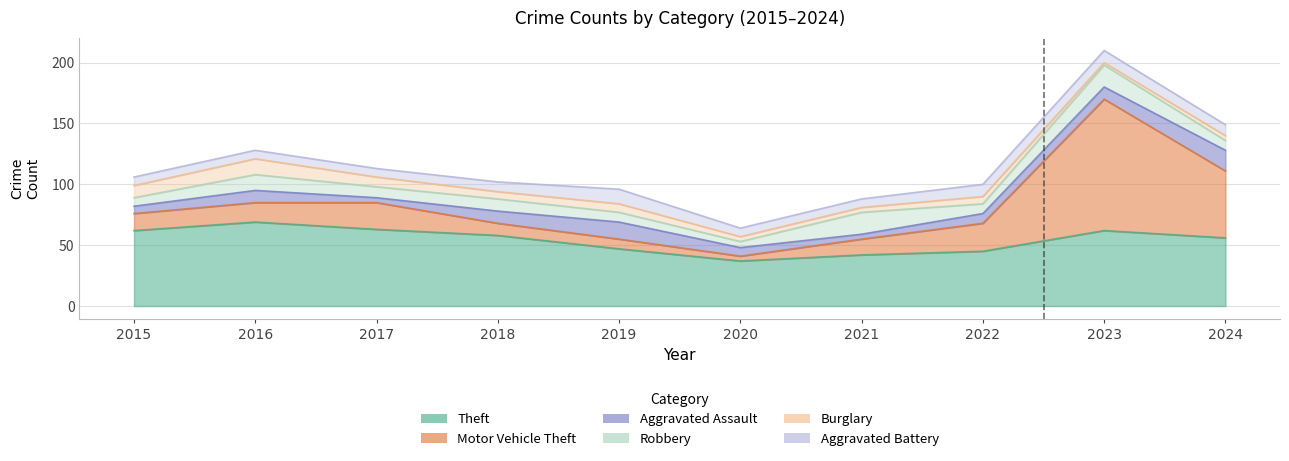

What is the total value across all series at 2017?

113